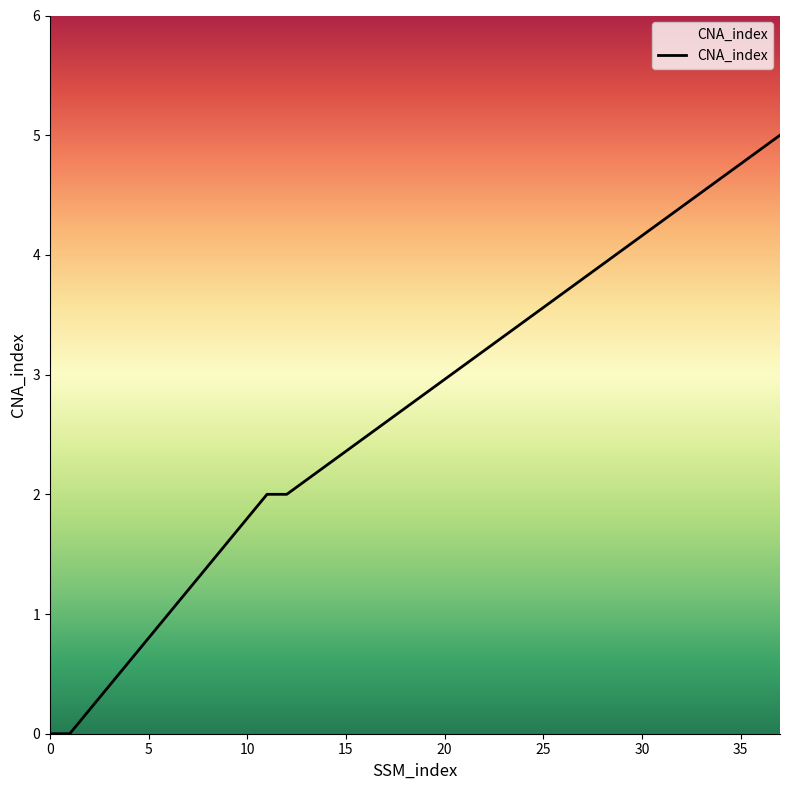

What is the difference between the maximum and minimum values?

5